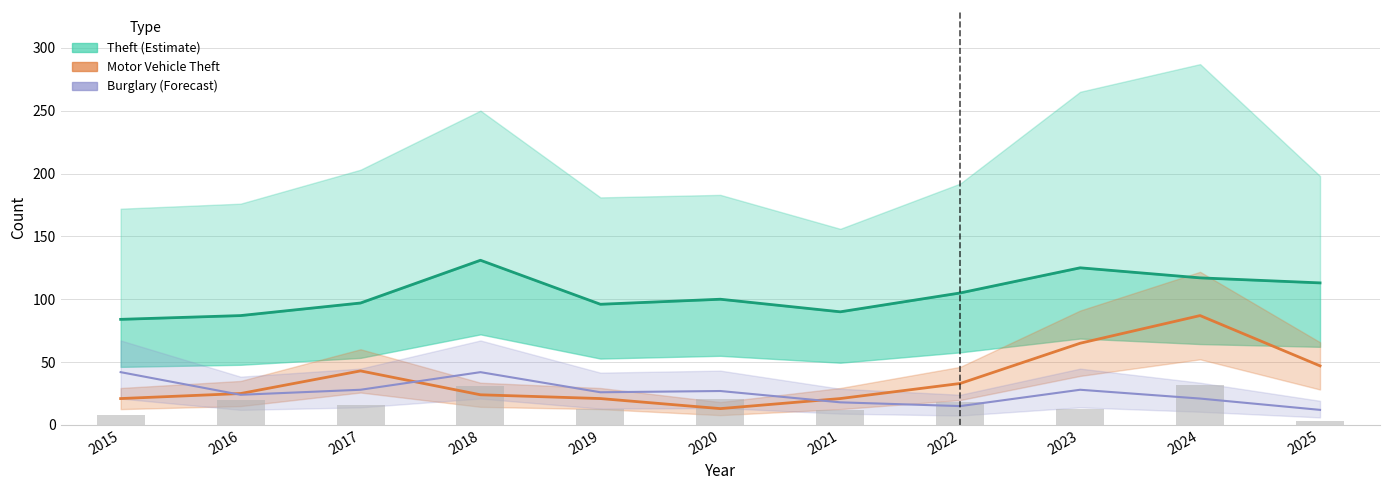

True or false: Motor Vehicle Theft has a value of 6 at 2019.

False